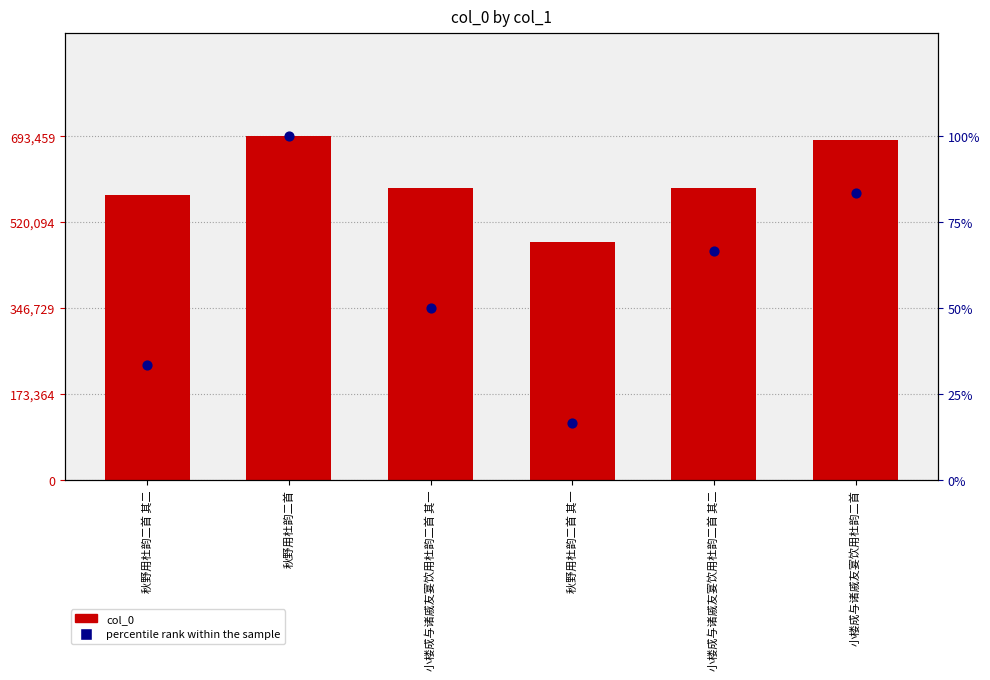

Which series contains the highest Y value?

col_0